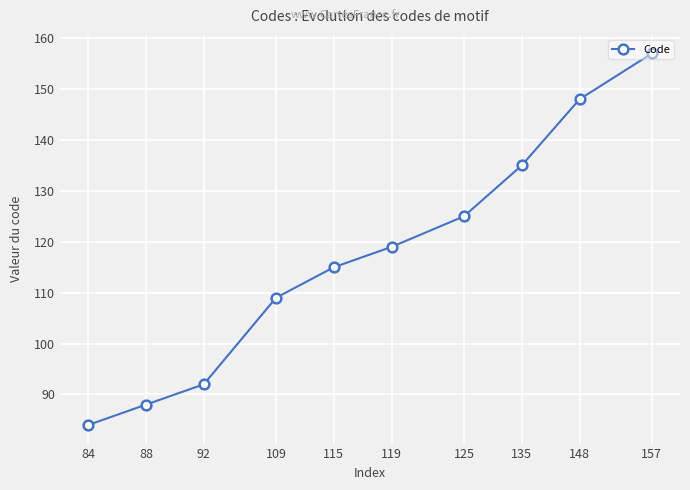

True or false: the data shows 220 at 148.

False